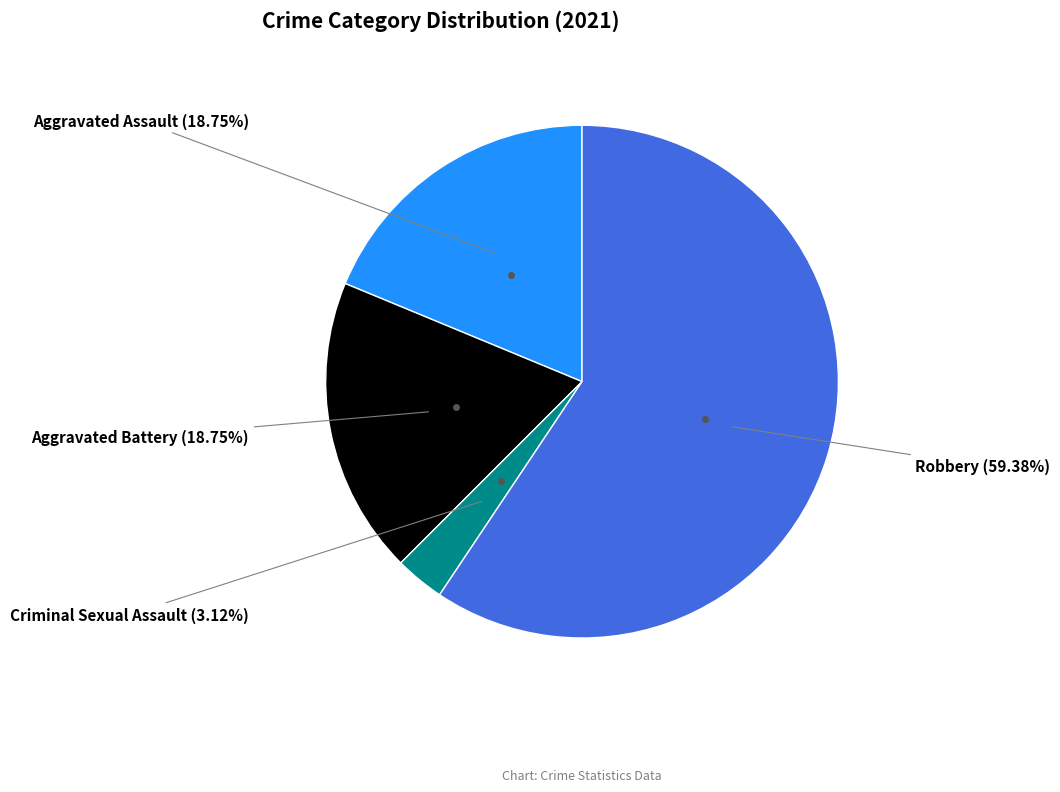

How many slices are in this pie chart?

4